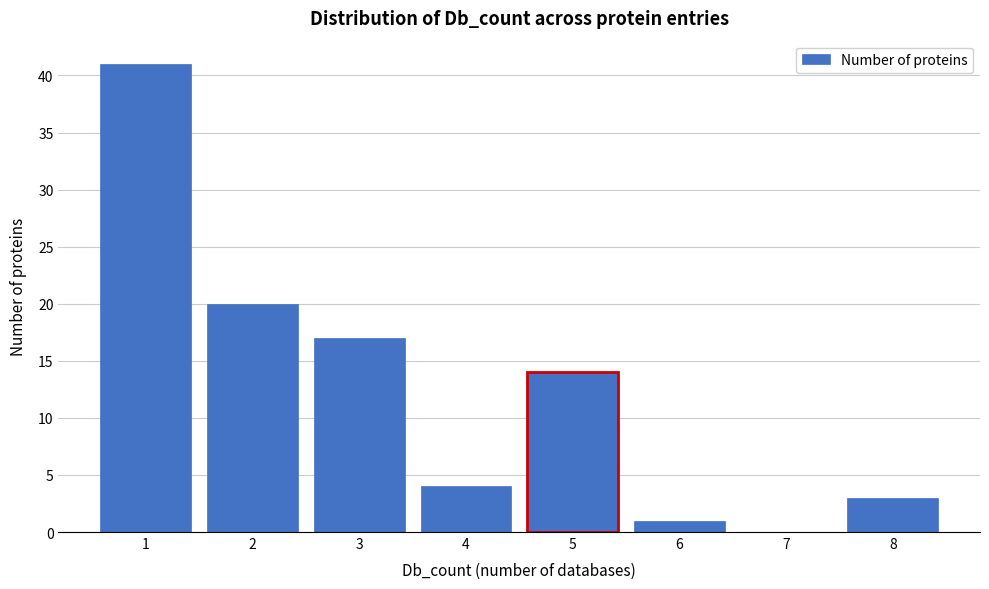

Reading left to right, transcribe this chart: for each bar, give the range it covers on the x-axis and its height. The values are not printed on the chart, so give them approximately, as read against the axis.

0.5 to 1.5: 41
1.5 to 2.5: 20
2.5 to 3.5: 17
3.5 to 4.5: 4
4.5 to 5.5: 14
5.5 to 6.5: 1
6.5 to 7.5: 0
7.5 to 8.5: 3